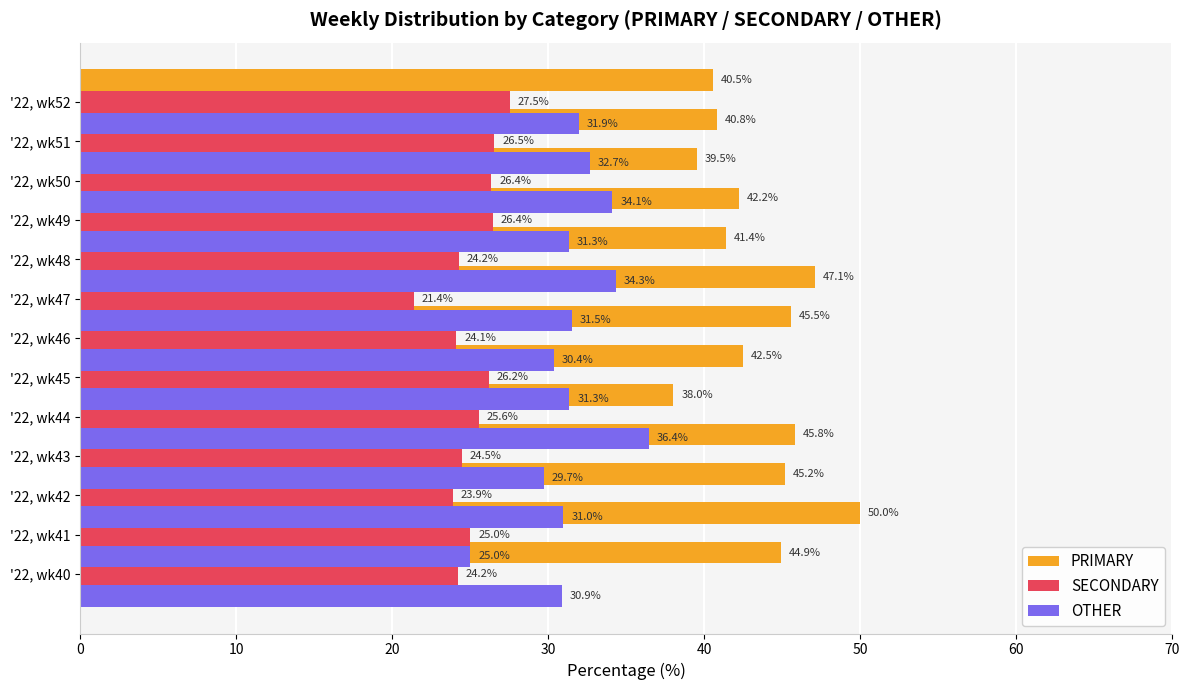

What is the sum of the SECONDARY values at '22, wk44 and '22, wk40?

49.8